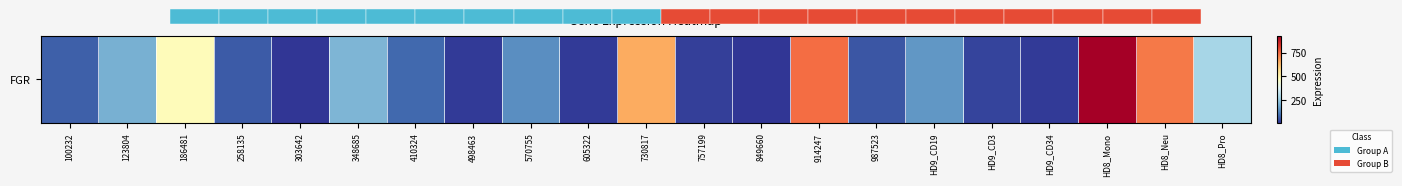

Which has a higher value, 605322 or 570755?

570755